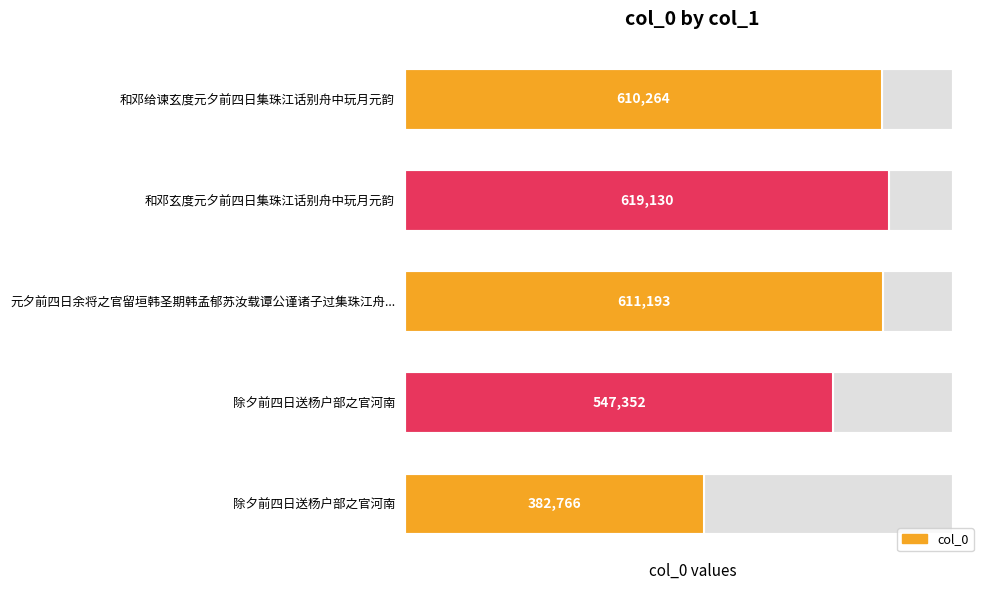

What is the approximate value at 除夕前四日送杨户部之官河南, to the nearest 50?

382750